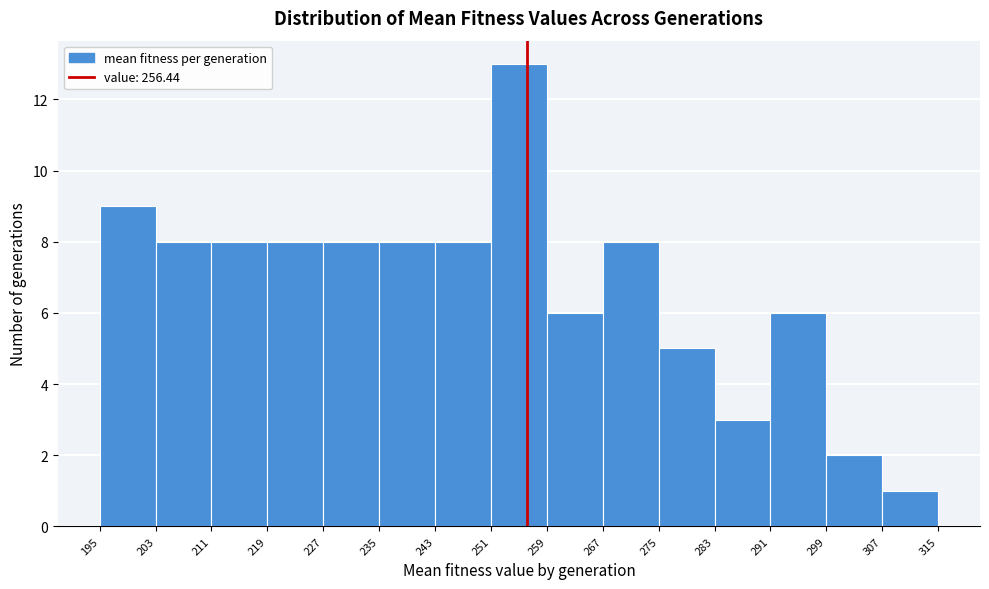

How tall is the bar that spans 235 to 243 on the x-axis? The values are not printed on the chart, so give them approximately, as read against the axis.

8